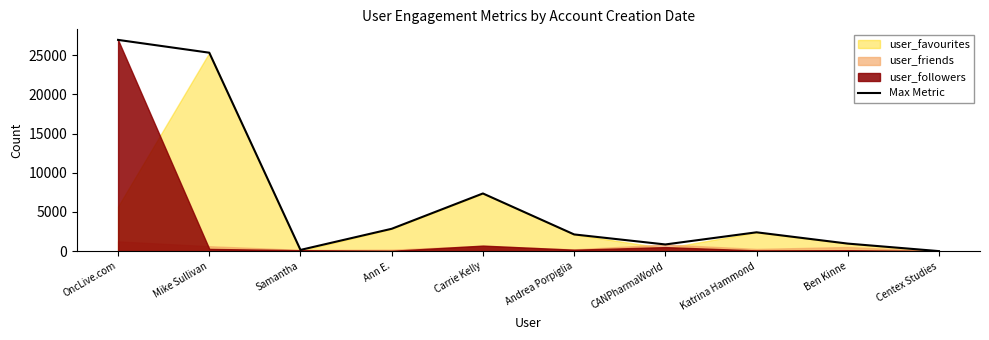

What is the approximate value at Ben Kinne, to the nearest 50?

950